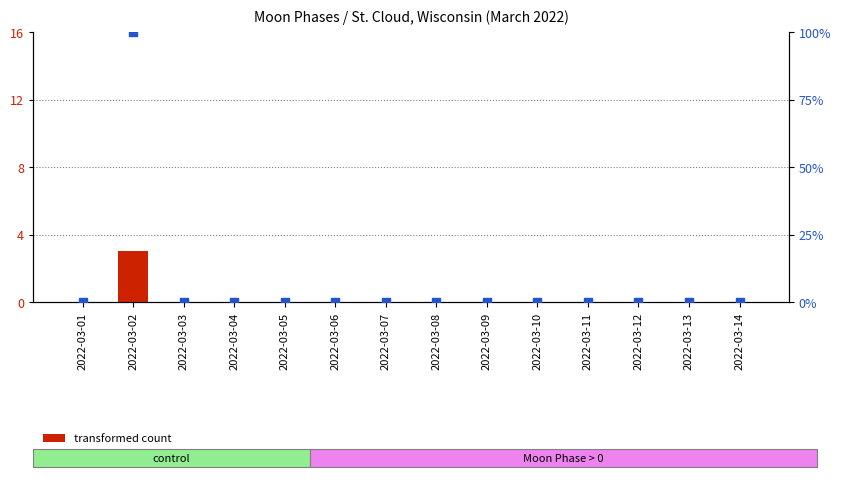

Which series has the largest total across all categories?

percentile rank within the sample